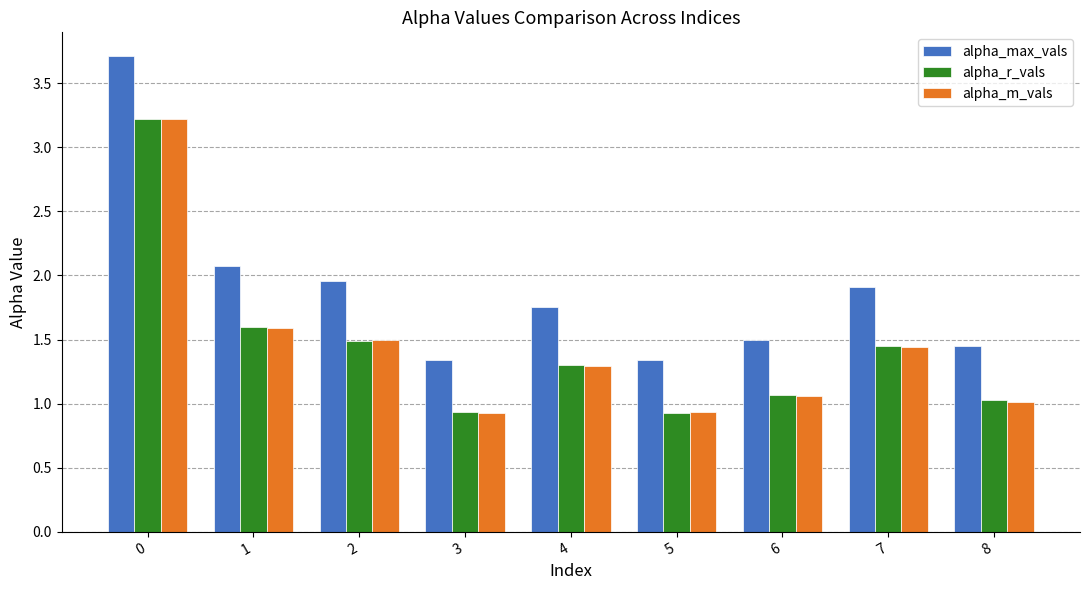

What is the minimum value for alpha_r_vals?

0.9